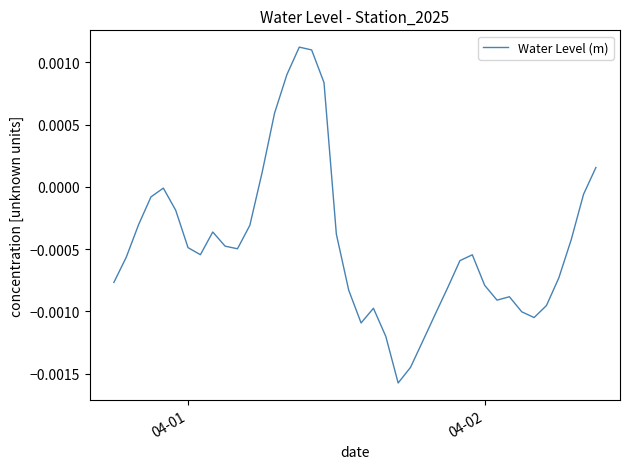

Does the chart have visible grid lines?

No